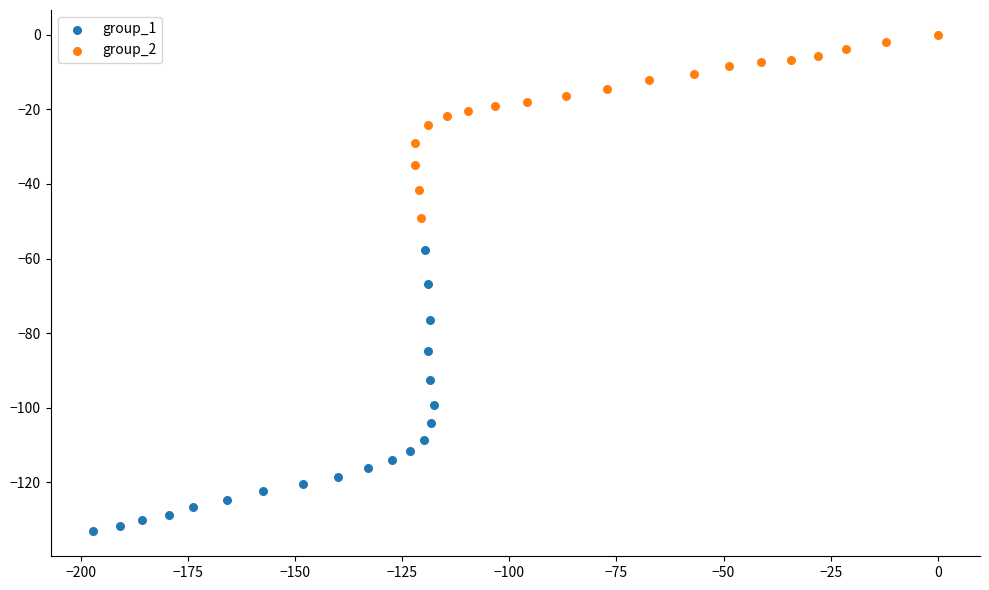

Which series reaches the minimum Y coordinate?

group_1